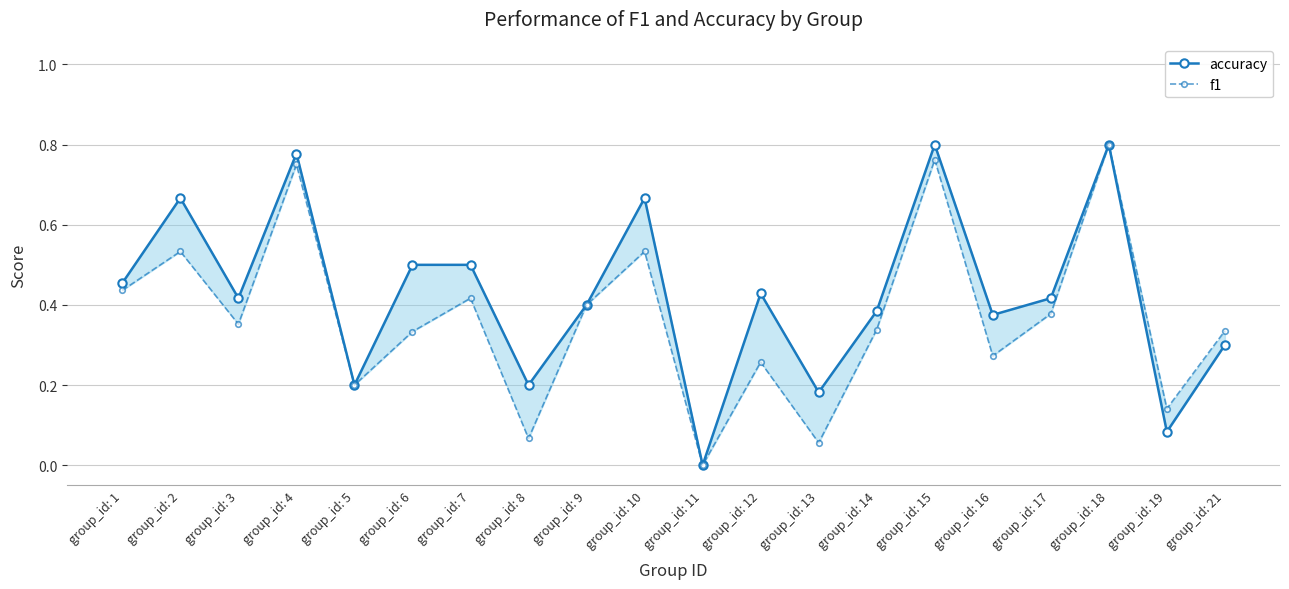

True or false: accuracy has more than 1 interior local peaks.

True